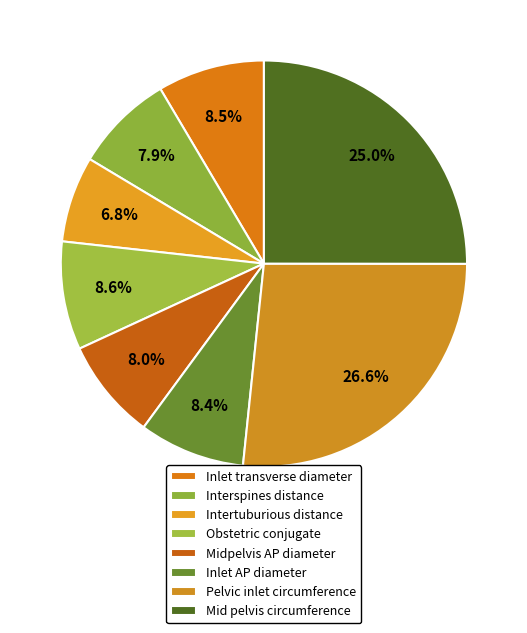

What is the ratio of the value at Inlet transverse diameter to the value at Obstetric conjugate?

1.0